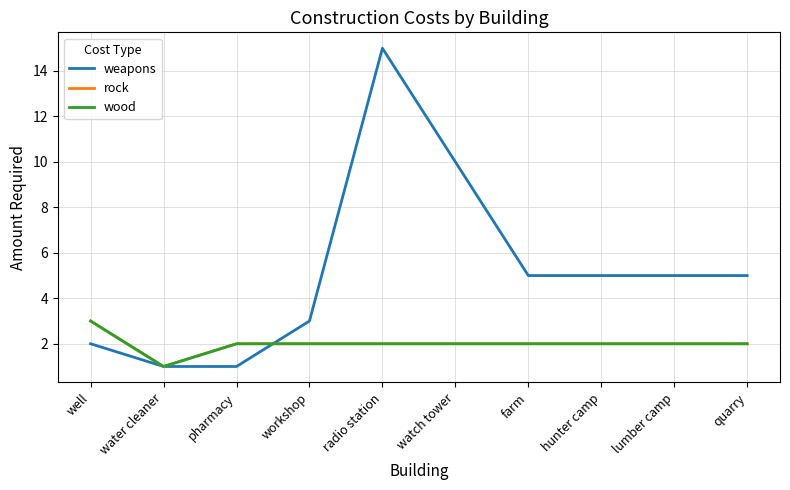

Read the wood value at farm.

2